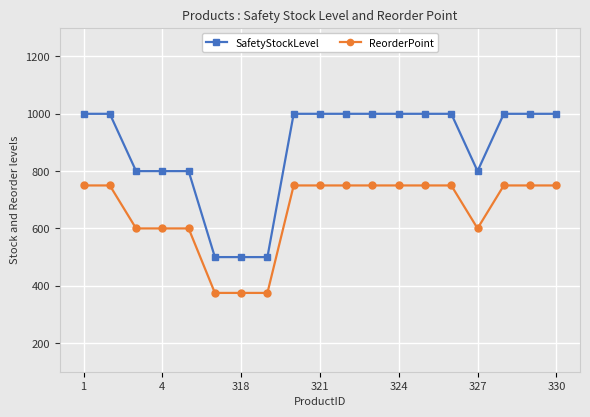

True or false: ReorderPoint and SafetyStockLevel intersect in this chart.

False